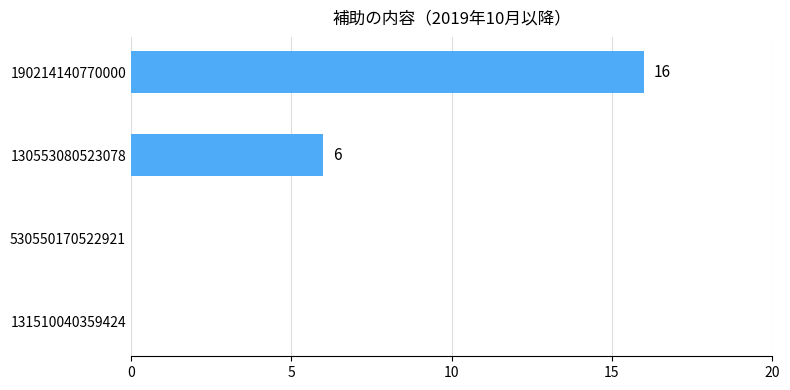

Which has a higher value, 190214140770000 or 131510040359424?

190214140770000